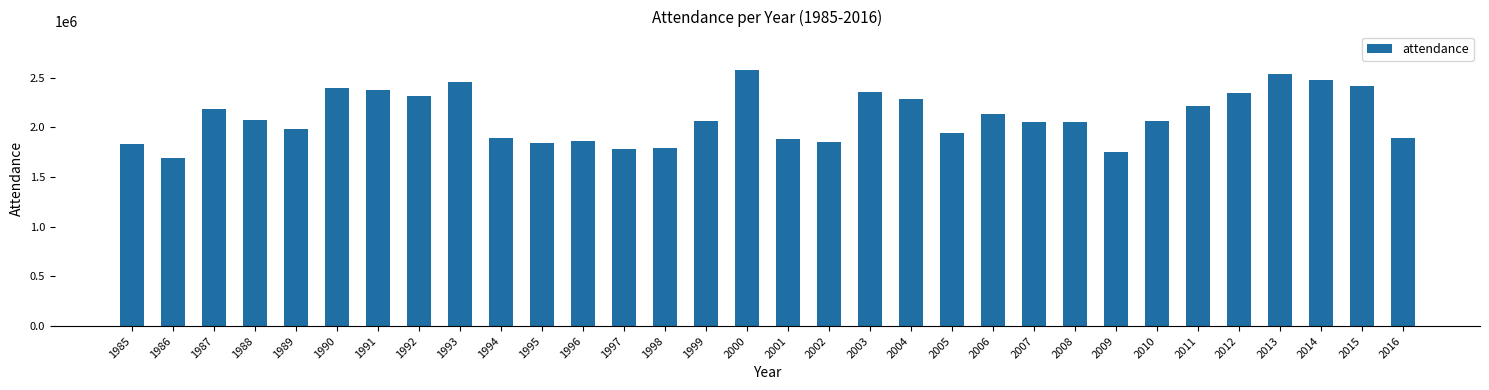

Does the chart contain any negative values?

No